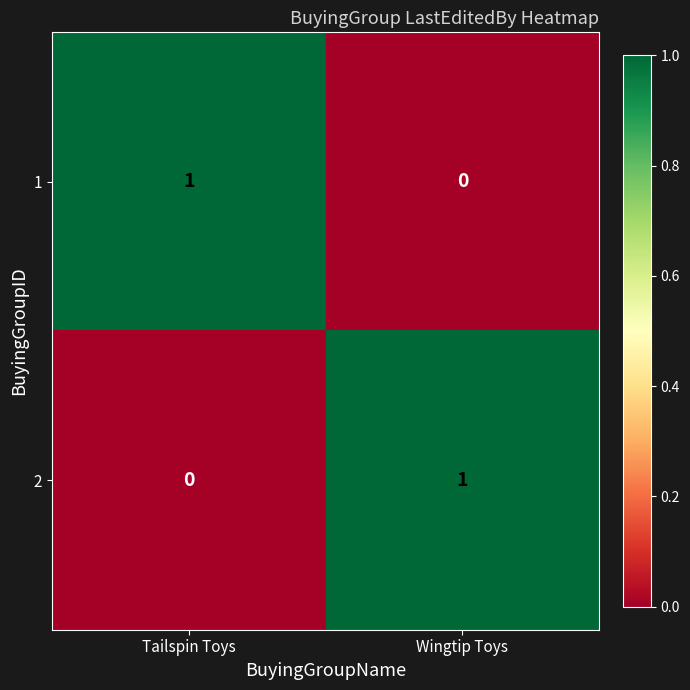

At which label is 1 closest to 0?

Wingtip Toys